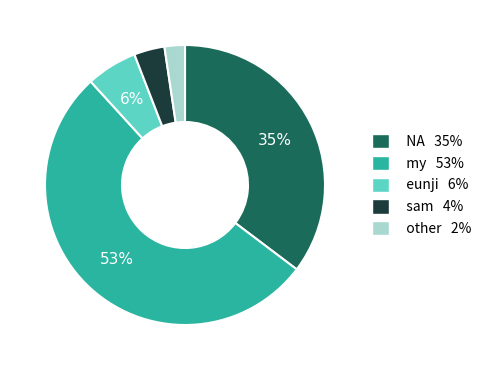

Between my and other, which is larger?

my